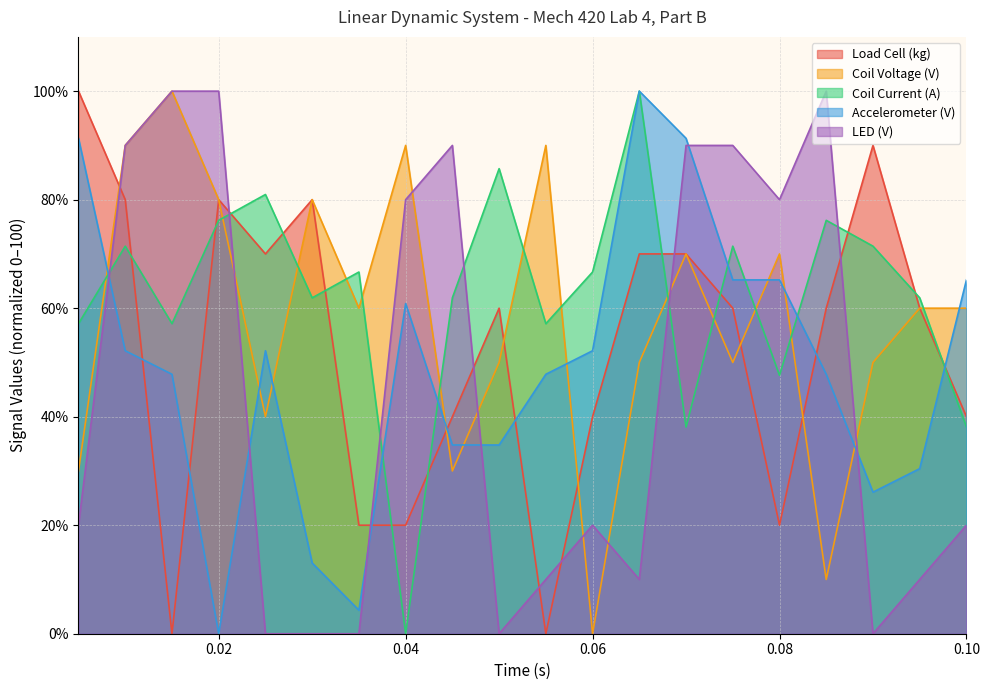

What is the difference between the maximum and minimum values in the Accelerometer (V) series?

100.0